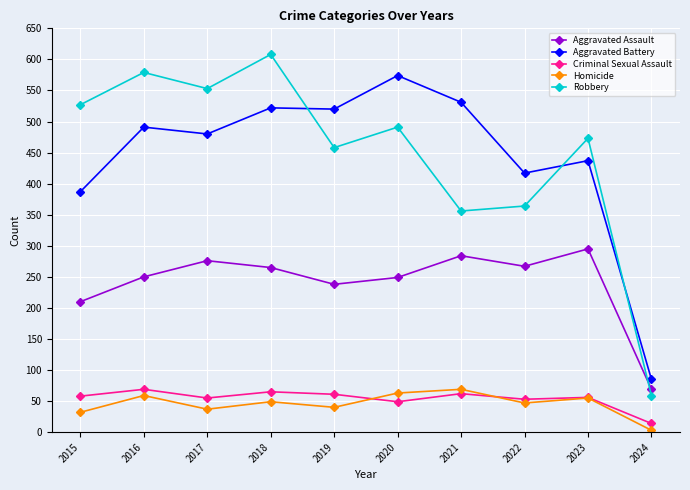

True or false: Homicide and Aggravated Battery cross at least once.

False